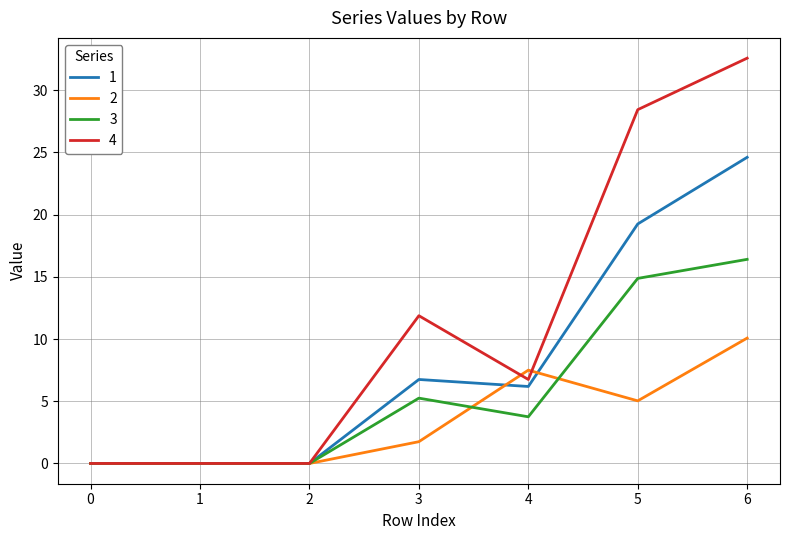

Rank the series by their average value, from lowest to highest.

2, 3, 1, 4